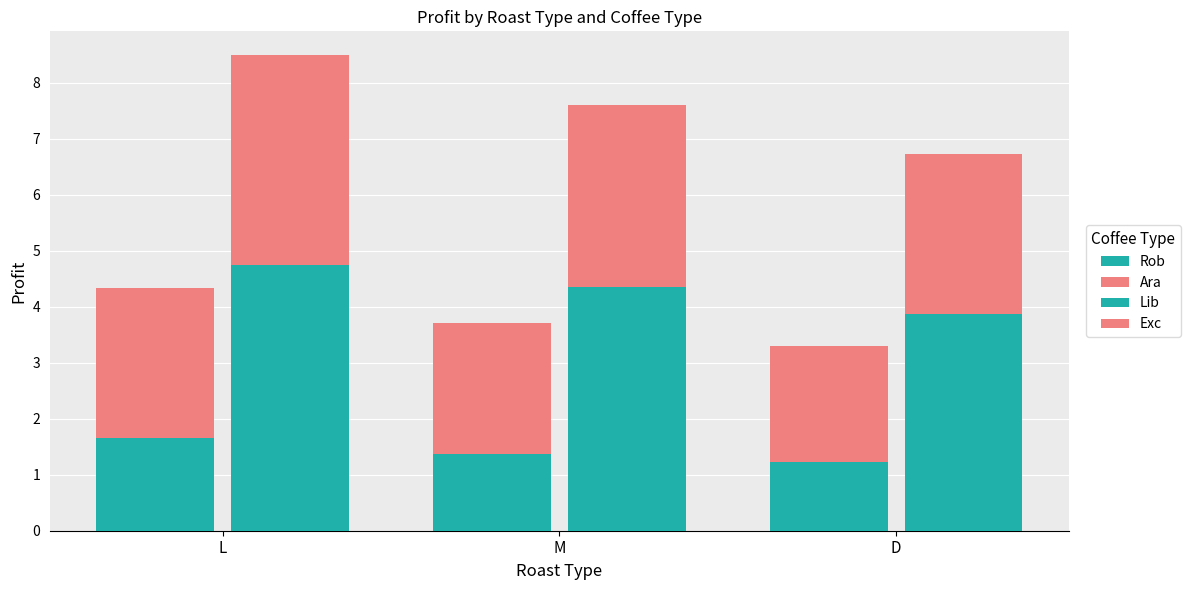

Where is Rob nearest to the value 1?

D